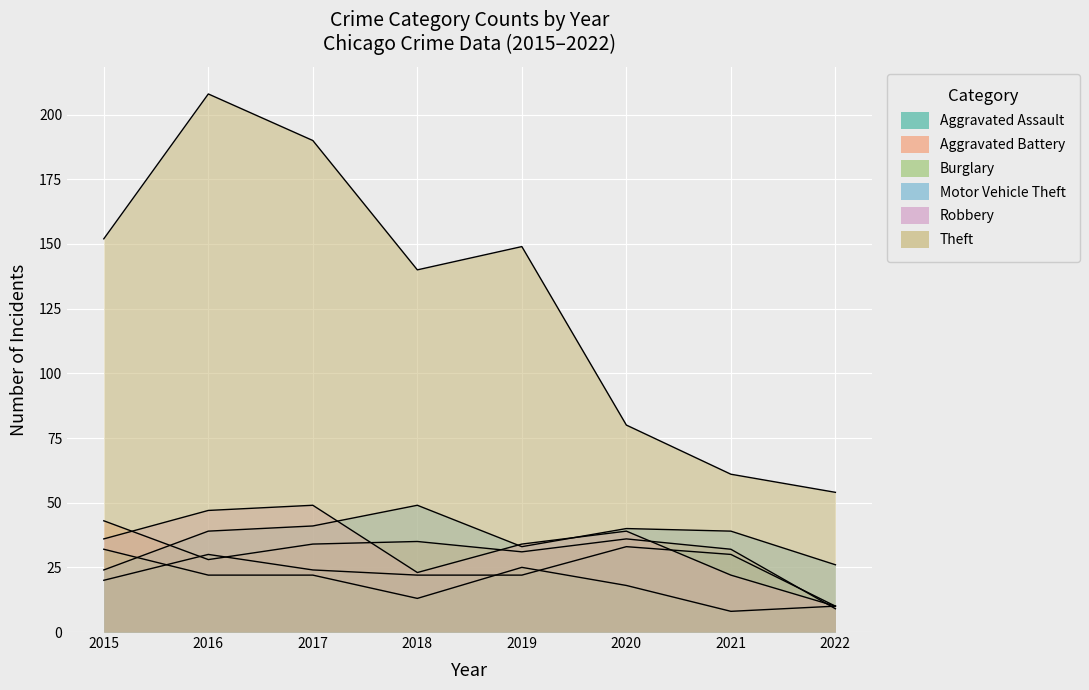

What is the difference between the maximum and minimum values in the Aggravated Assault series?

23